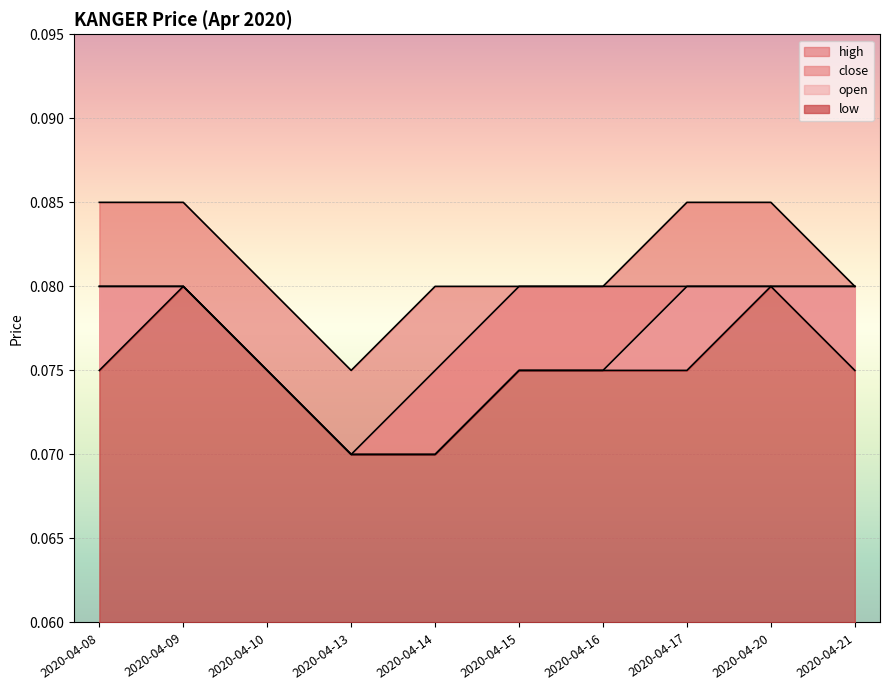

What is the approximate value of high at 2020-04-09?

0.1